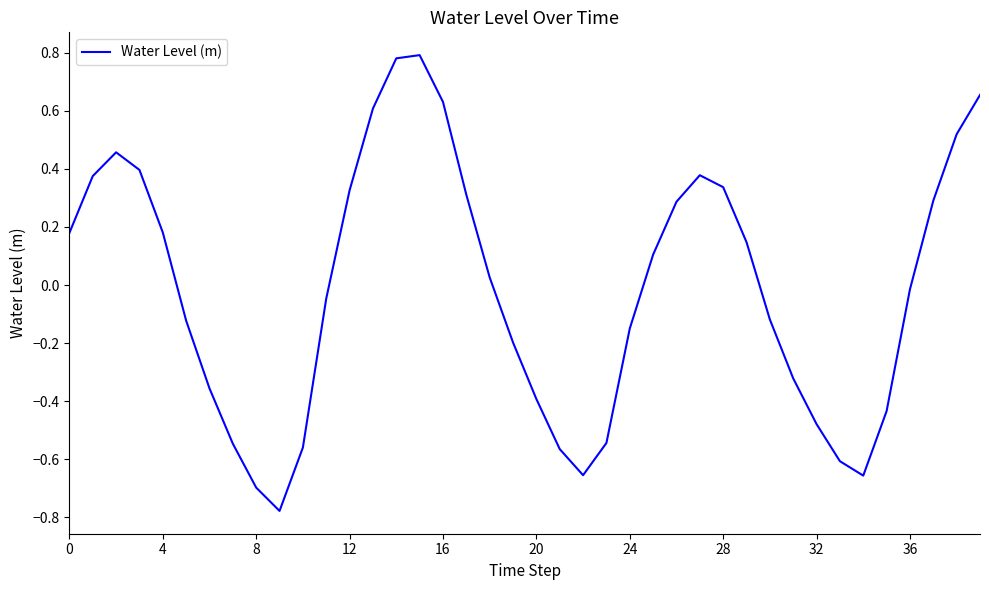

What is the difference between the maximum and minimum values?

1.6